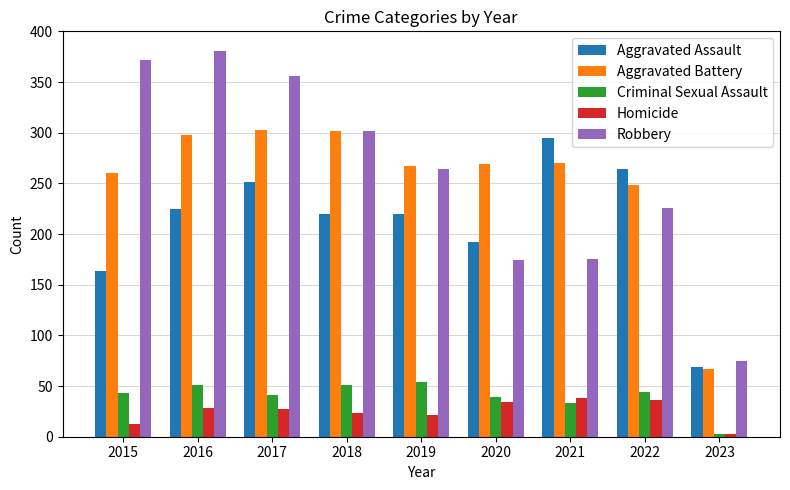

How many categories are shown in the chart?

9